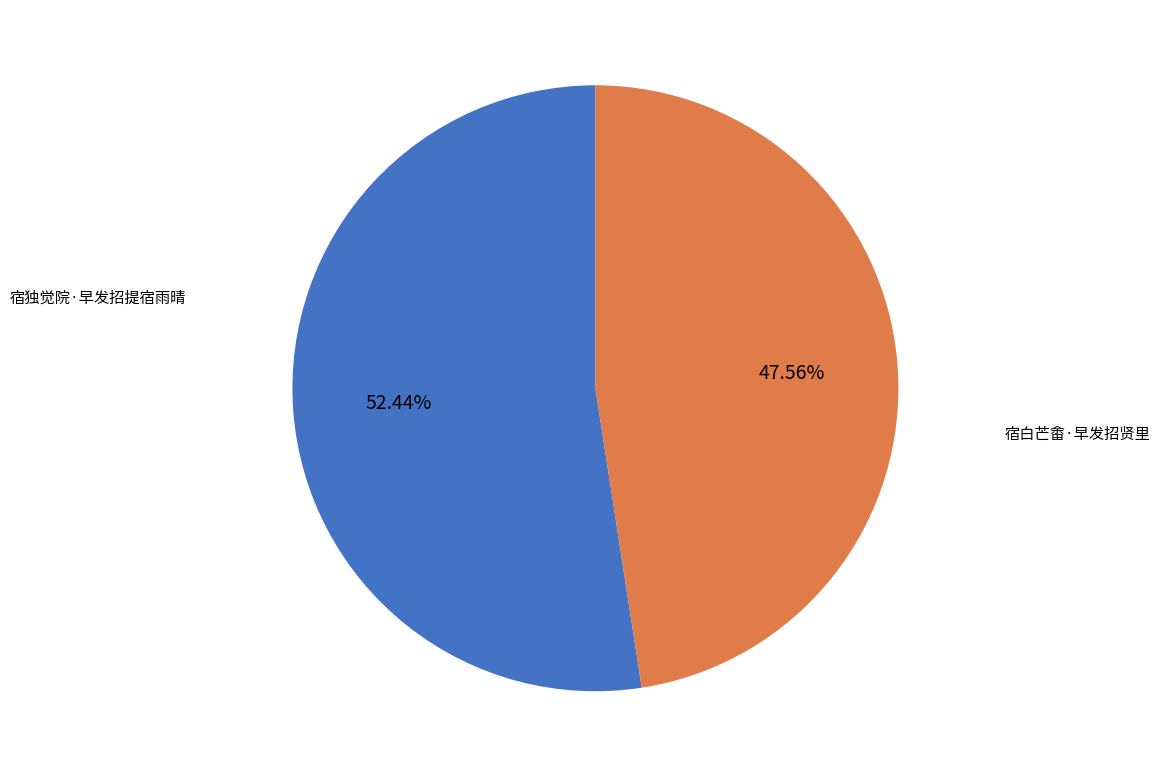

Count the number of slices in the pie.

2